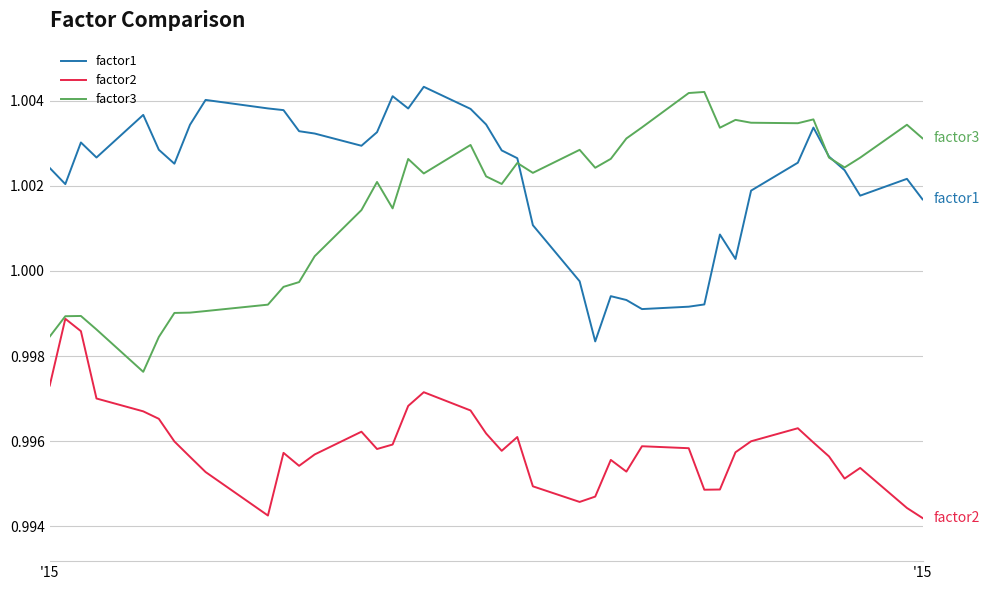

Which series has the largest total across all categories?

factor1